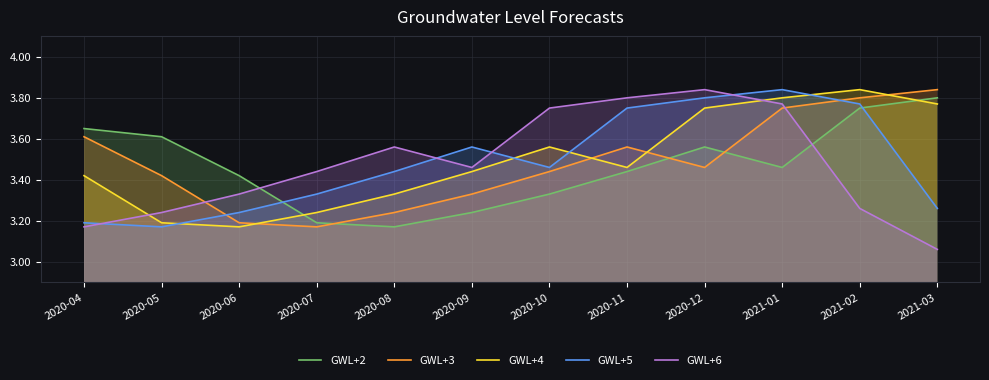

What is the total value across all series at 2020-08?

16.7